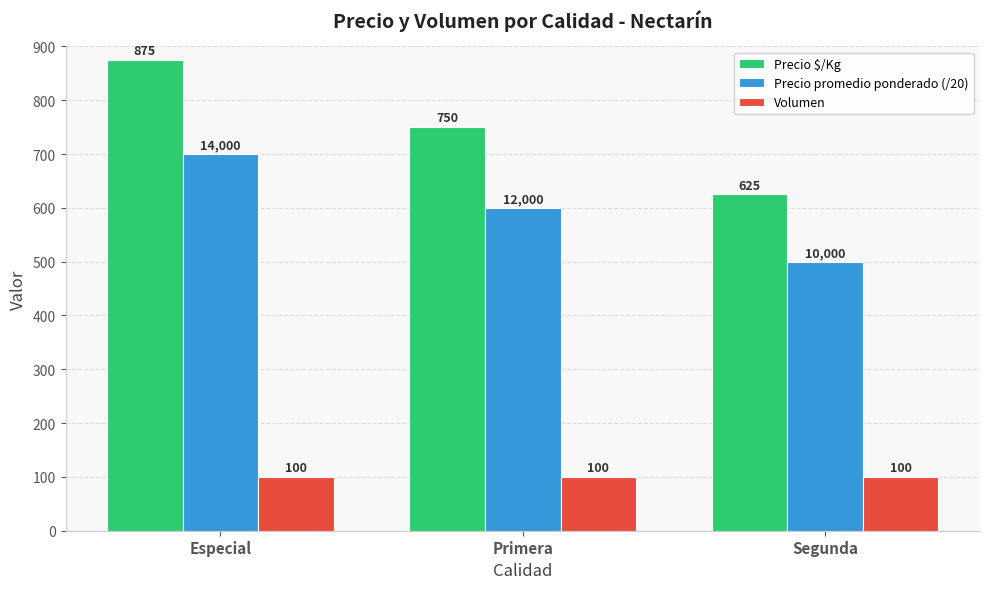

The Precio promedio ponderado (/20) series shows 1152 at Especial. True or false?

False